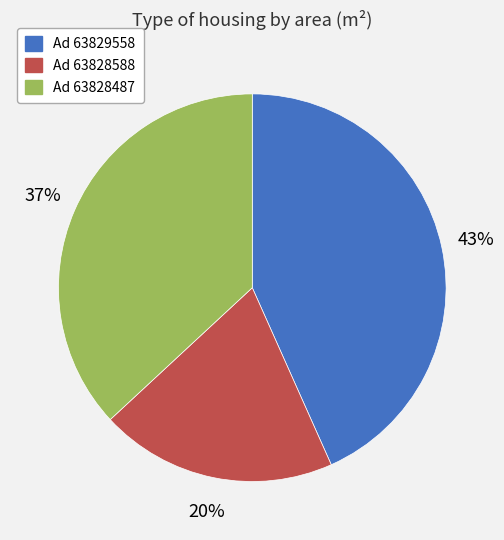

Count the number of slices in the pie.

3